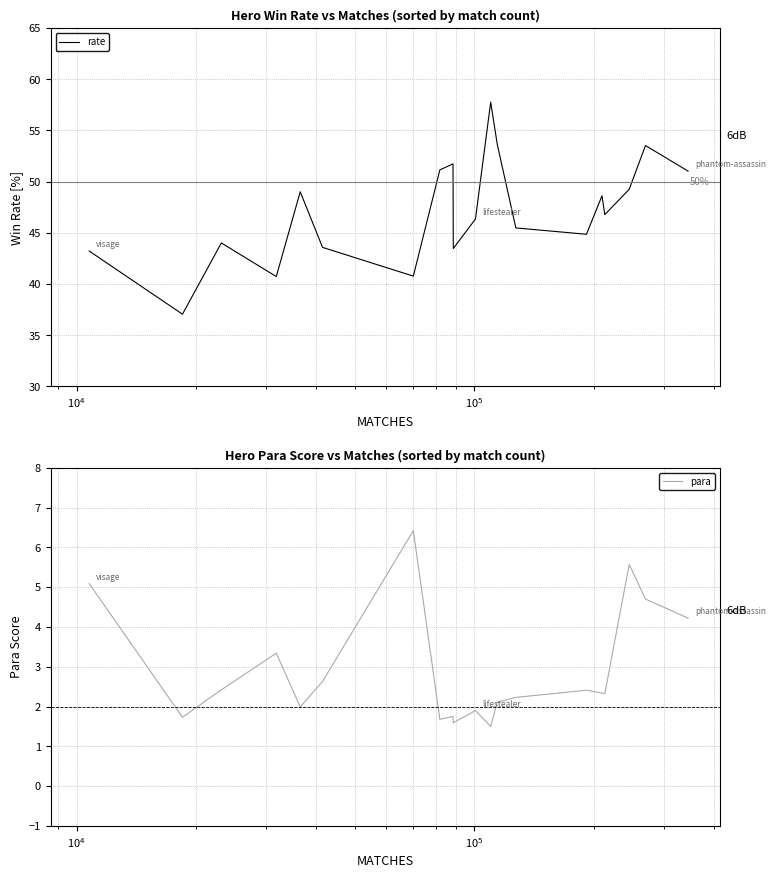

How many distinct data groups are displayed?

2